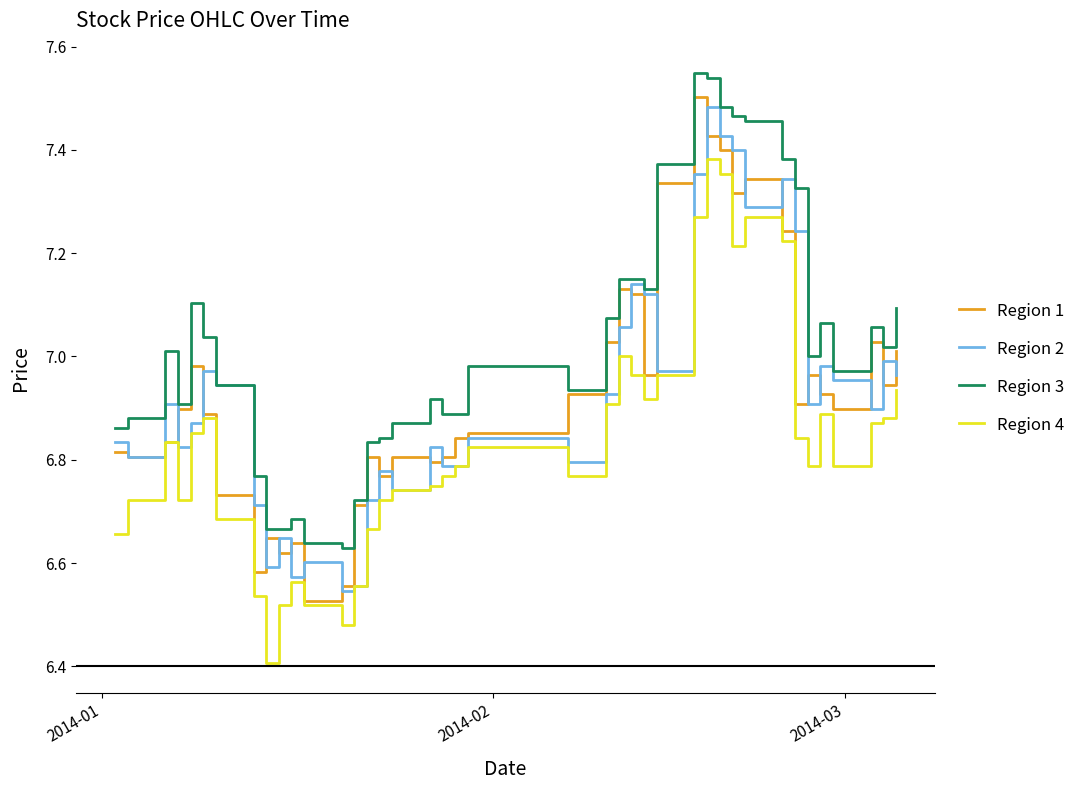

True or false: Region 3 has more than 1 interior local peaks.

True